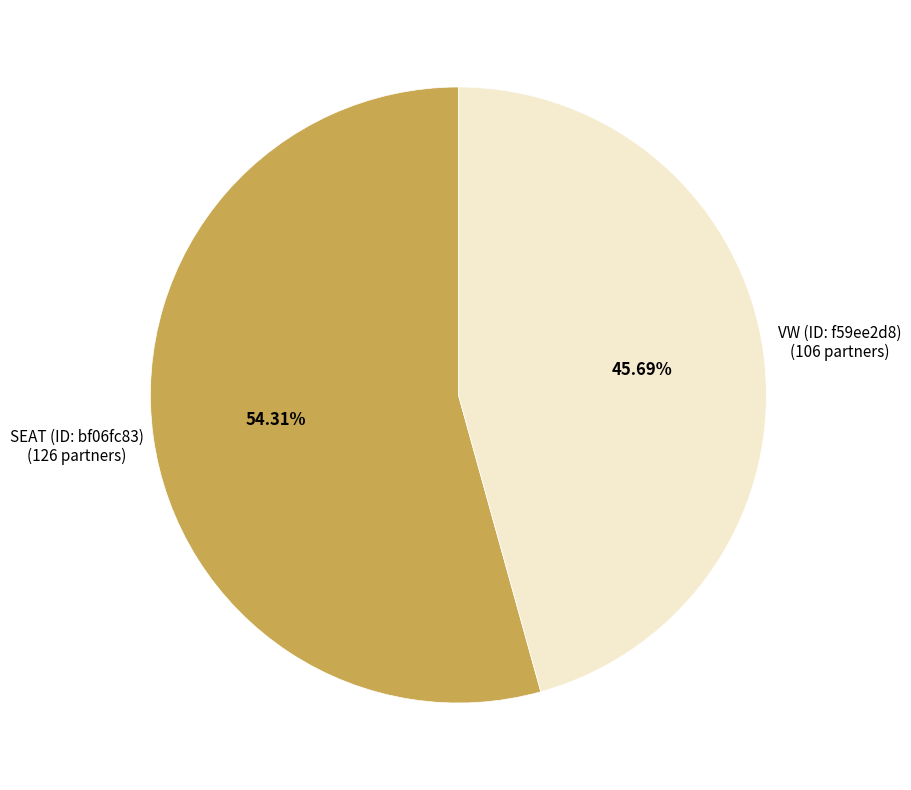

What percentage do VW (ID: f59ee2d8) and SEAT (ID: bf06fc83) together represent?

100.0%